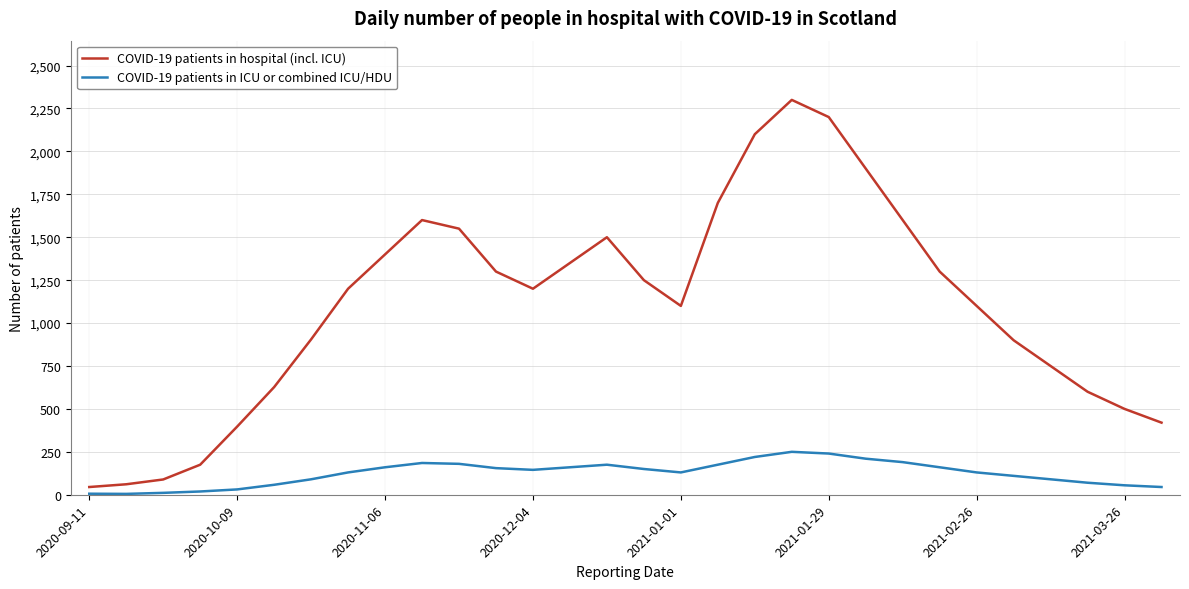

True or false: COVID-19 patients in ICU or combined ICU/HDU and COVID-19 patients in hospital (incl. ICU) cross at least once.

False